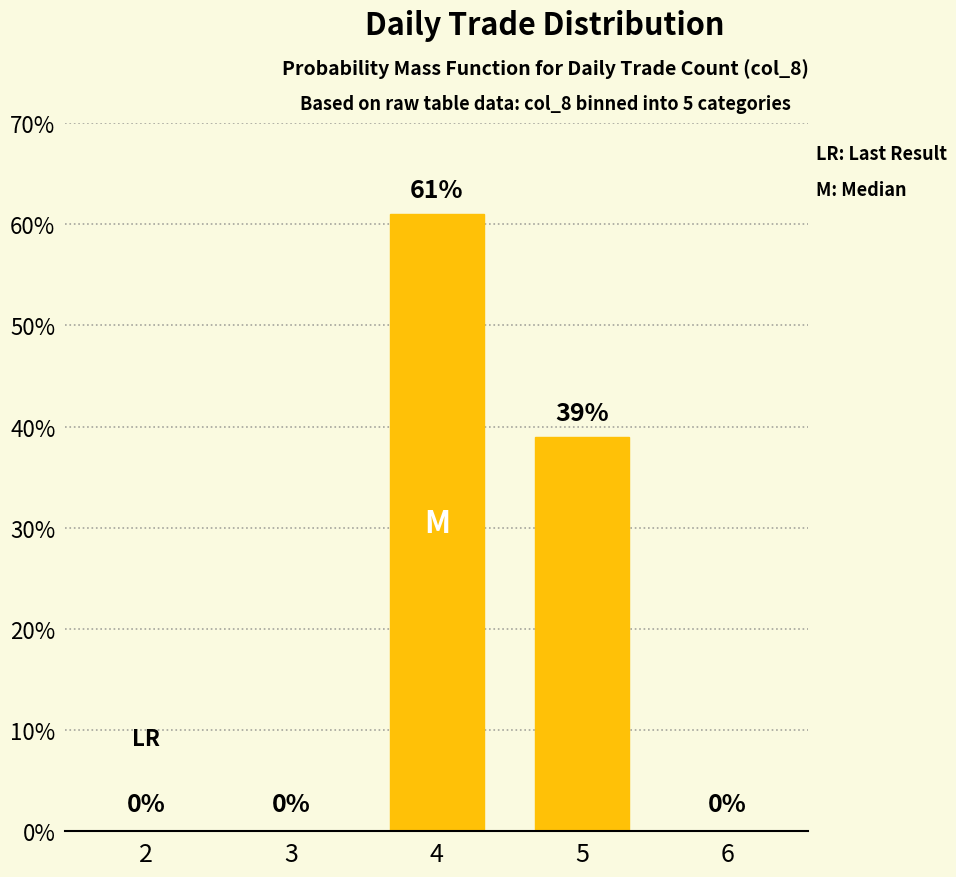

What is the change in value from 3 to 5?

+39